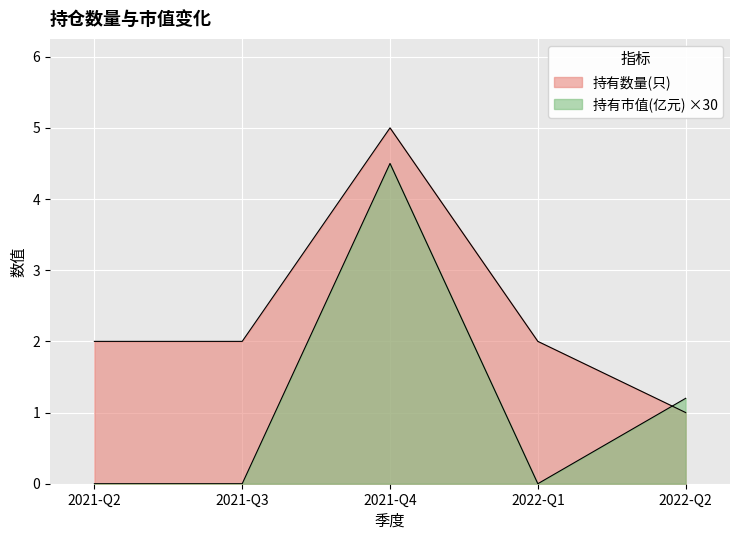

Does the chart display data point markers on the line(s)?

No